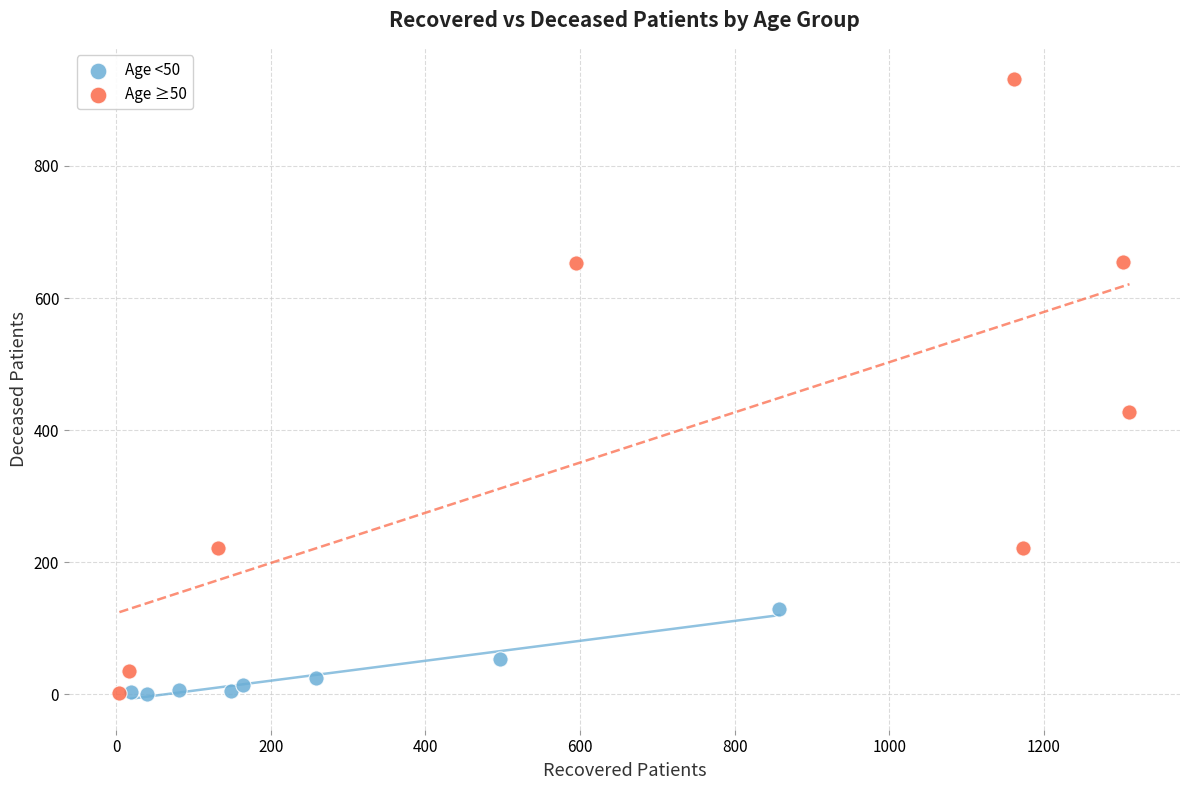

Which series reaches the maximum Y coordinate?

Age ≥50